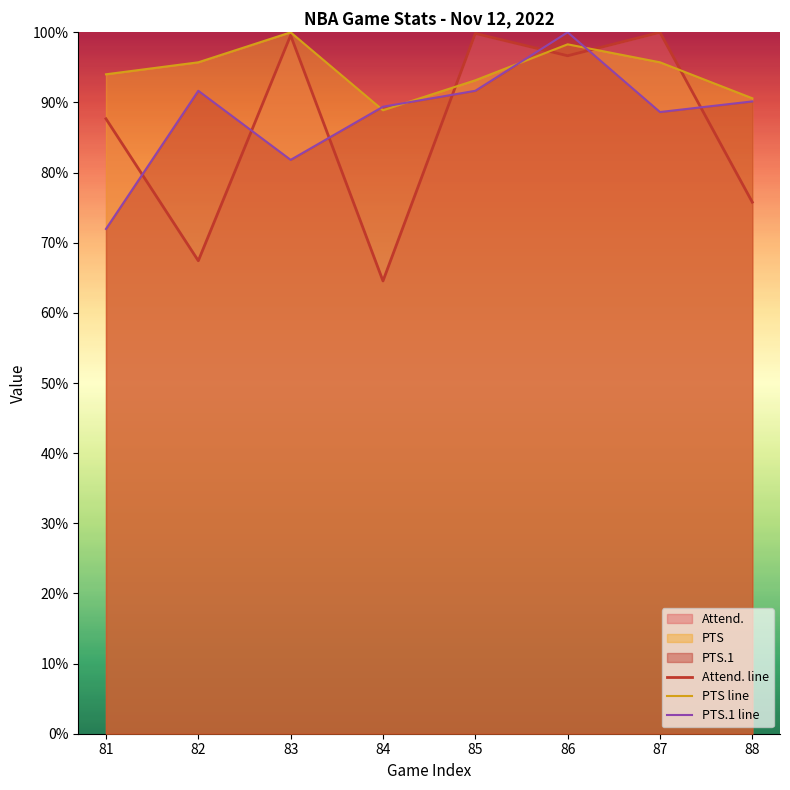

In PTS.1 line, how many points are lower than both neighbors (excluding endpoints)?

2